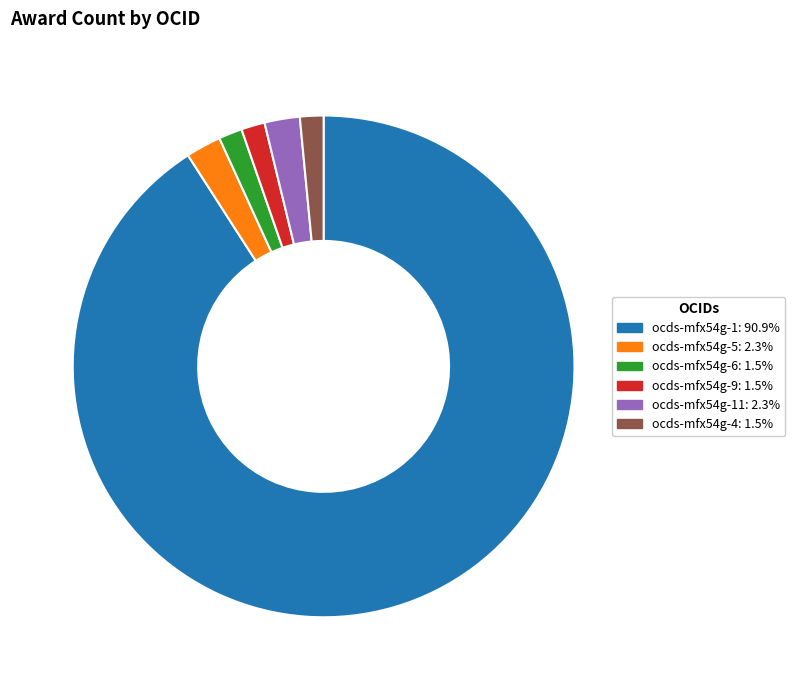

Is there any slice that represents more than half of the pie?

Yes